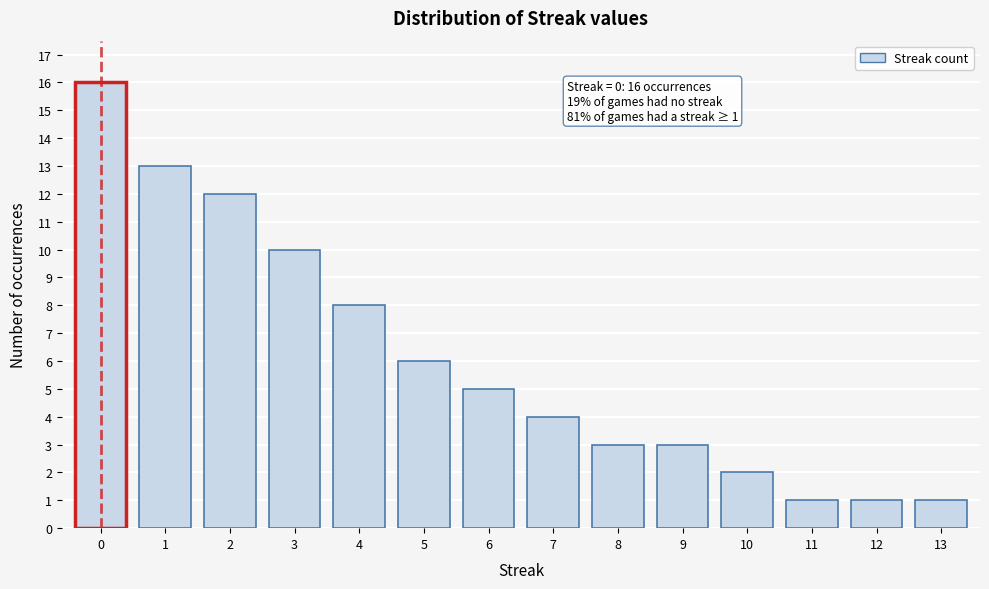

Reading left to right, list all the values displayed in this chart.

0=16	1=13	2=12	3=10	4=8	5=6	6=5	7=4	8=3	9=3	10=2	11=1	12=1	13=1